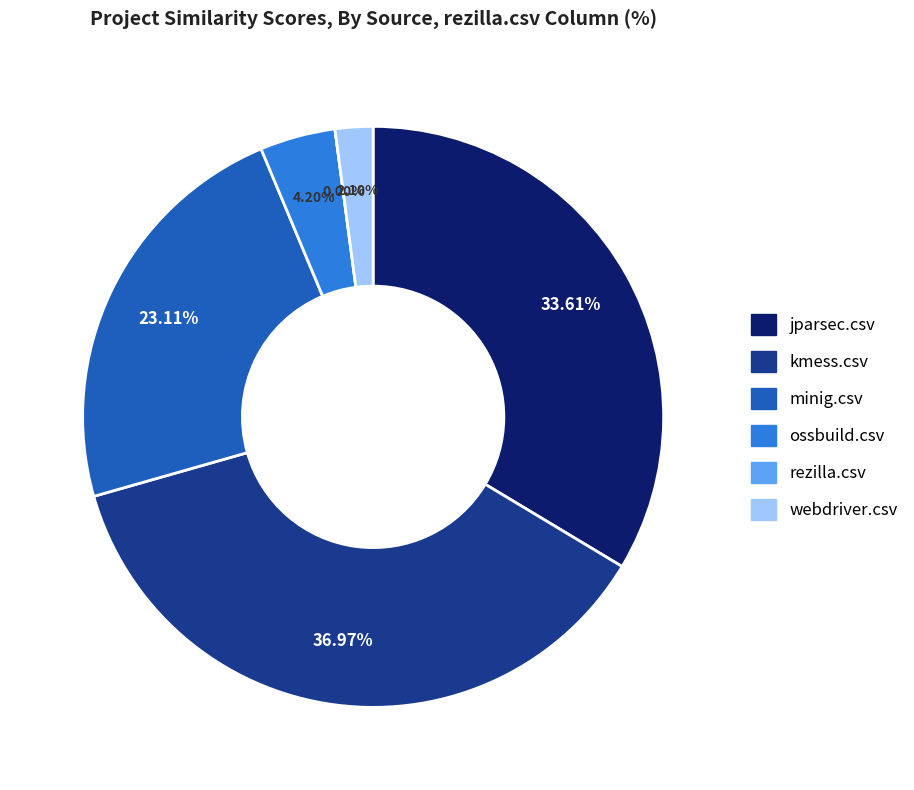

Combined, do rezilla.csv and kmess.csv account for over 50%?

No